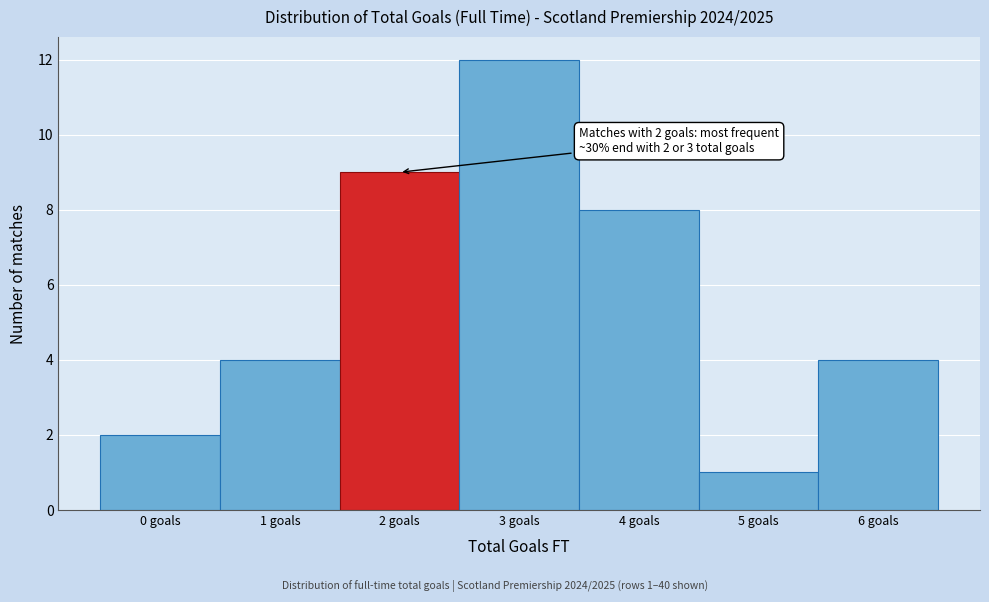

Over which range of the x-axis is the bar tallest?

2.5 to 3.5